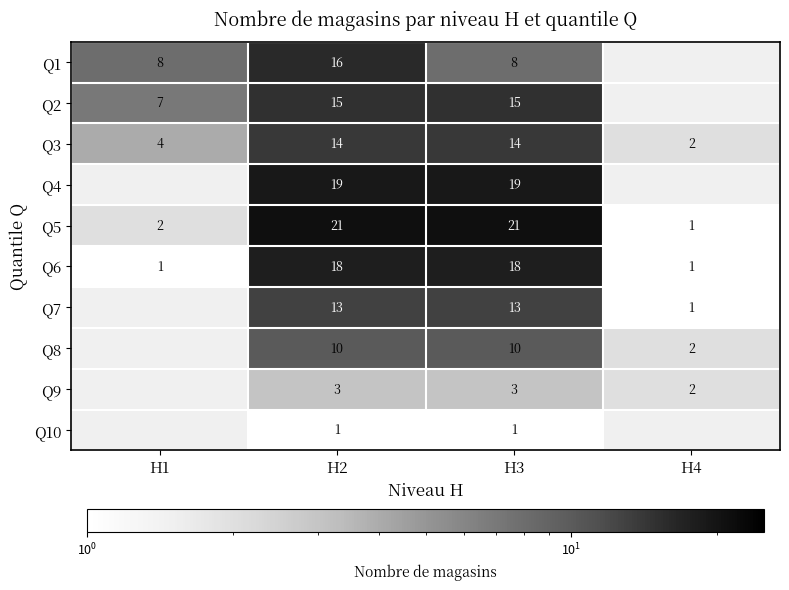

What is the highest value of the Q3 series?

14